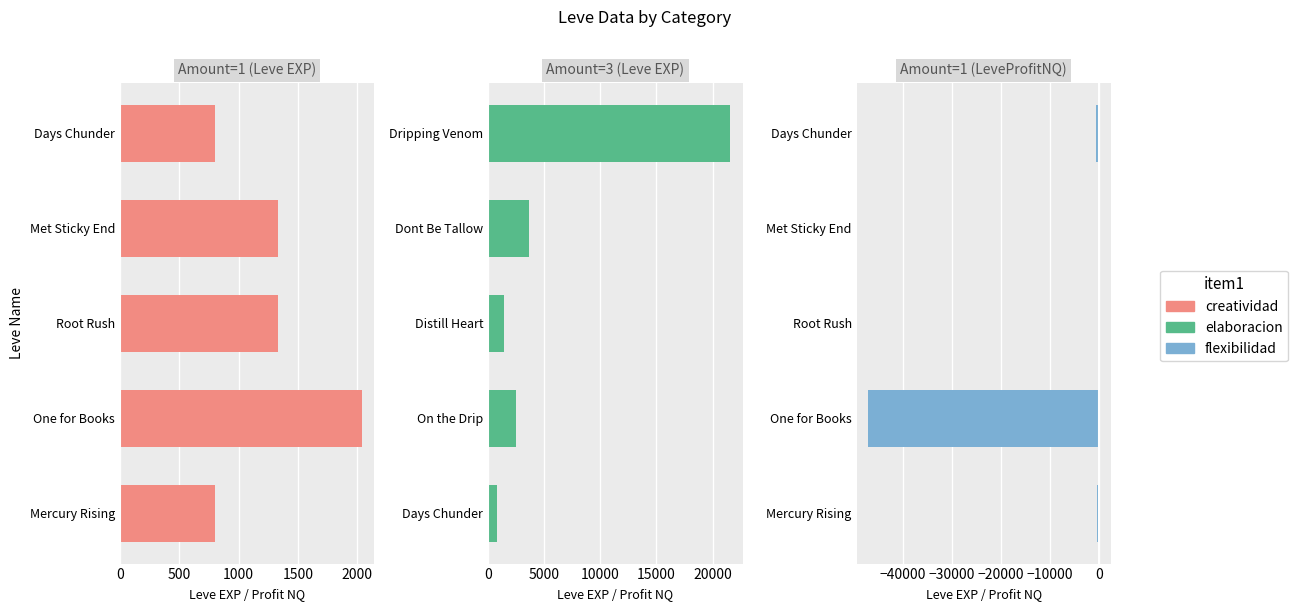

What is the sum of the creatividad values at Days Chunder and One for Books?

2840.0